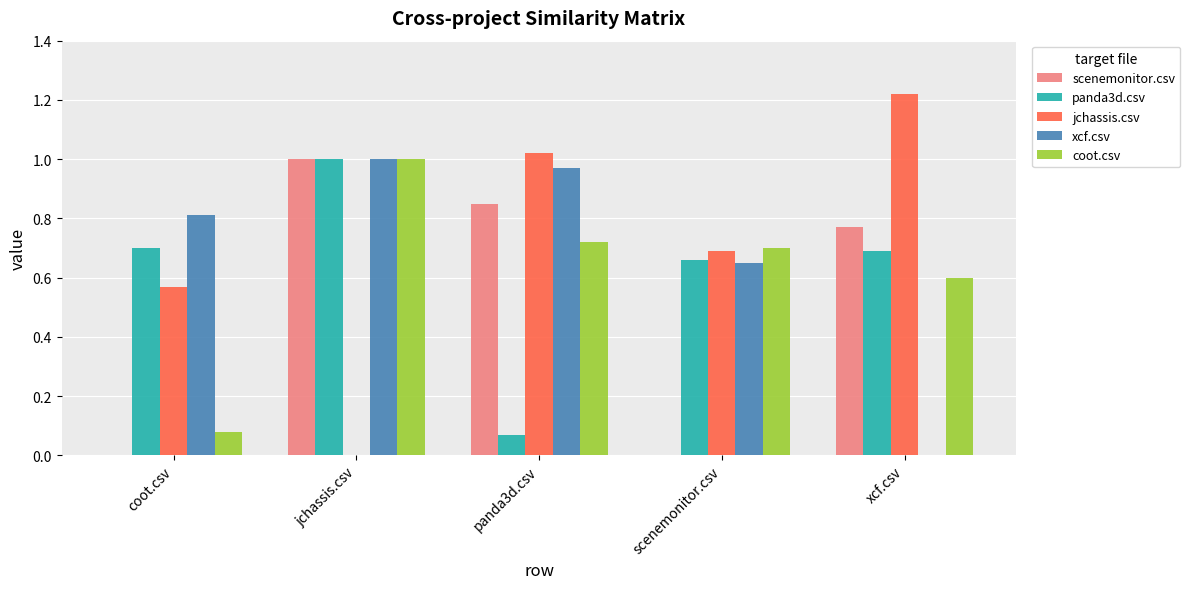

What is the sum of all xcf.csv values?

3.4